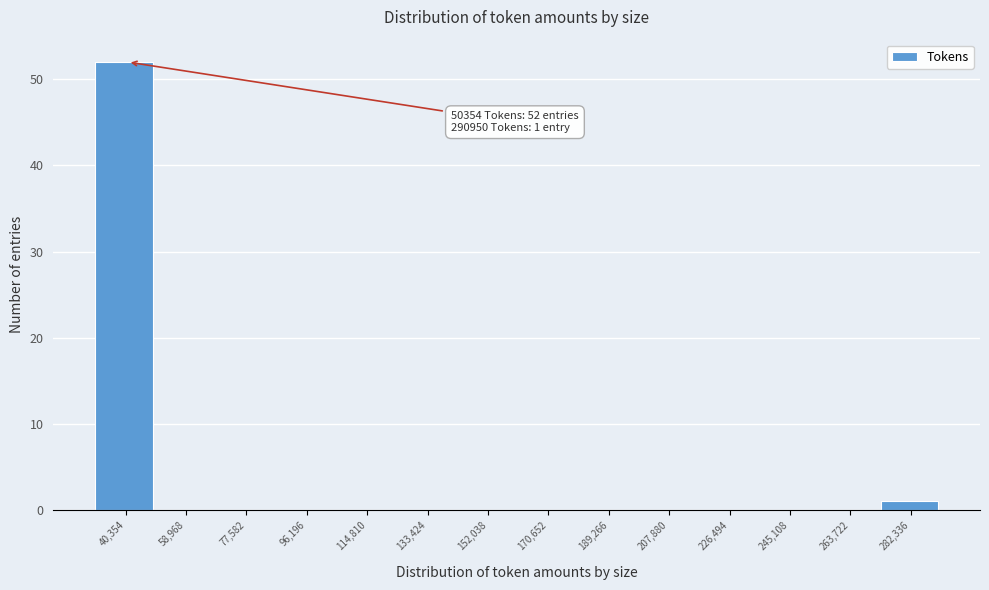

Reading right to left, transcribe all the data shown in this chart.

282,336=1	263,722=0	245,108=0	226,494=0	207,880=0	189,266=0	170,652=0	152,038=0	133,424=0	114,810=0	96,196=0	77,582=0	58,968=0	40,354=52